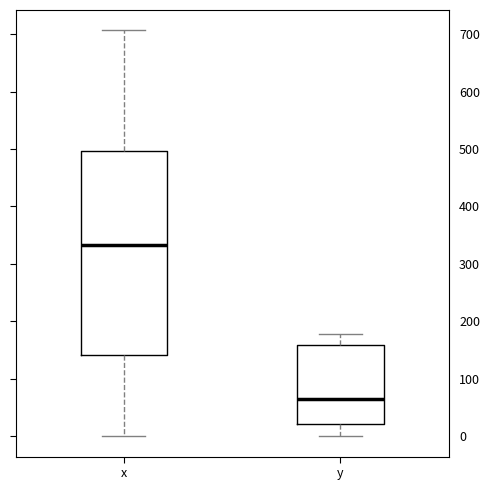

Which box is the tallest, from its lower edge to its upper edge?

x